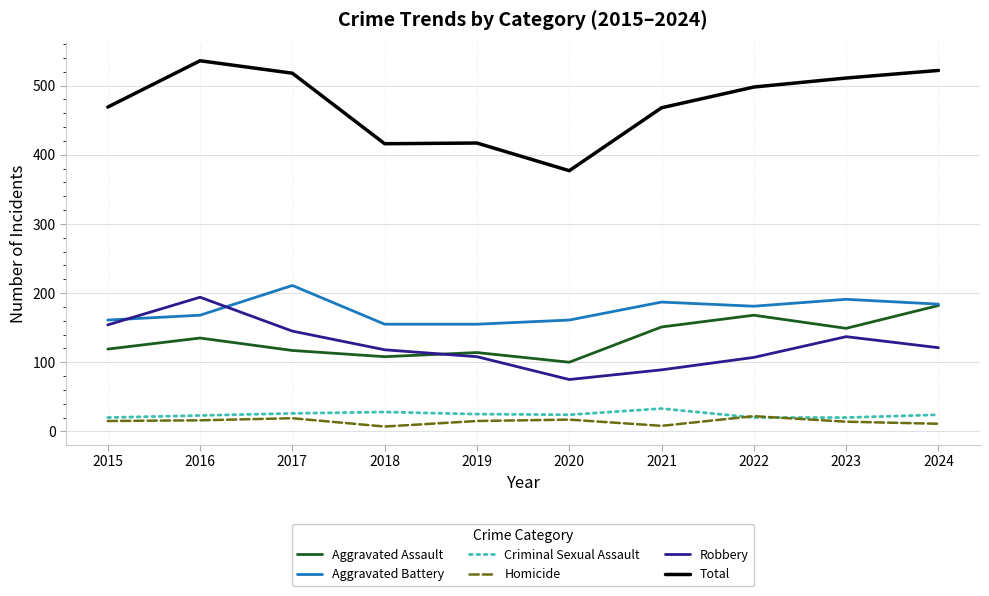

Which series has the largest range (max minus min)?

Total